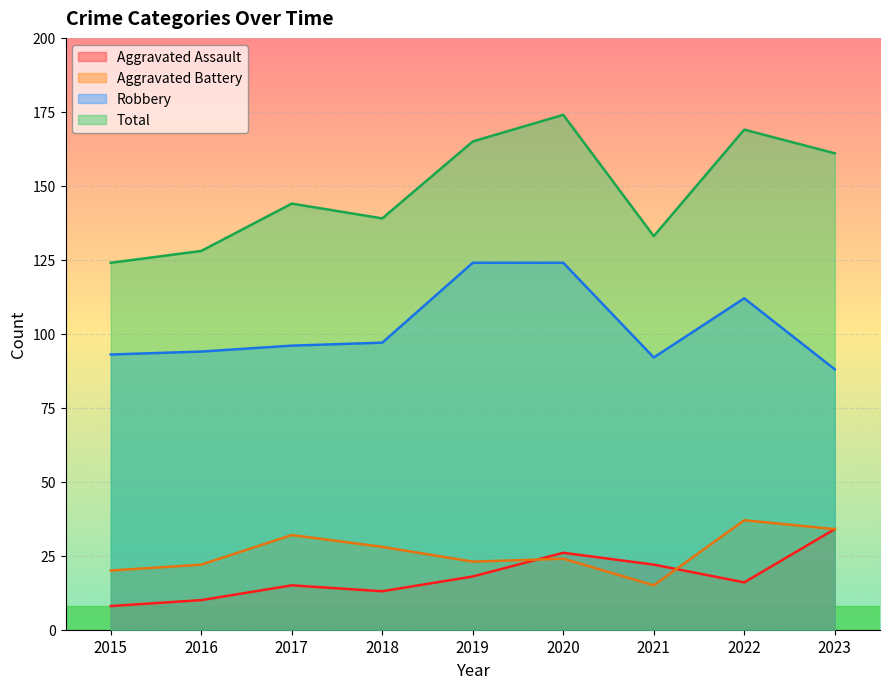

What is the minimum value shown in the chart?

8